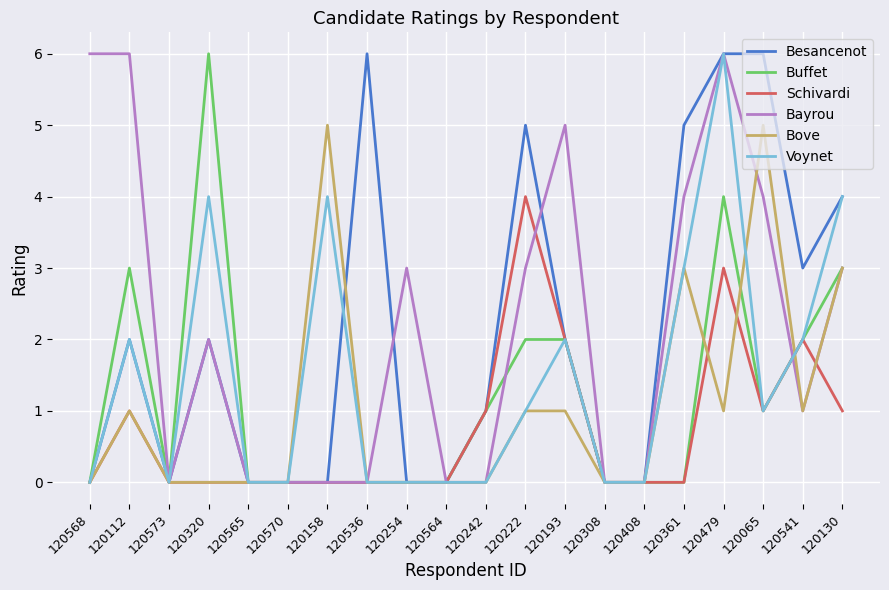

True or false: Bayrou and Schivardi cross at least once.

True